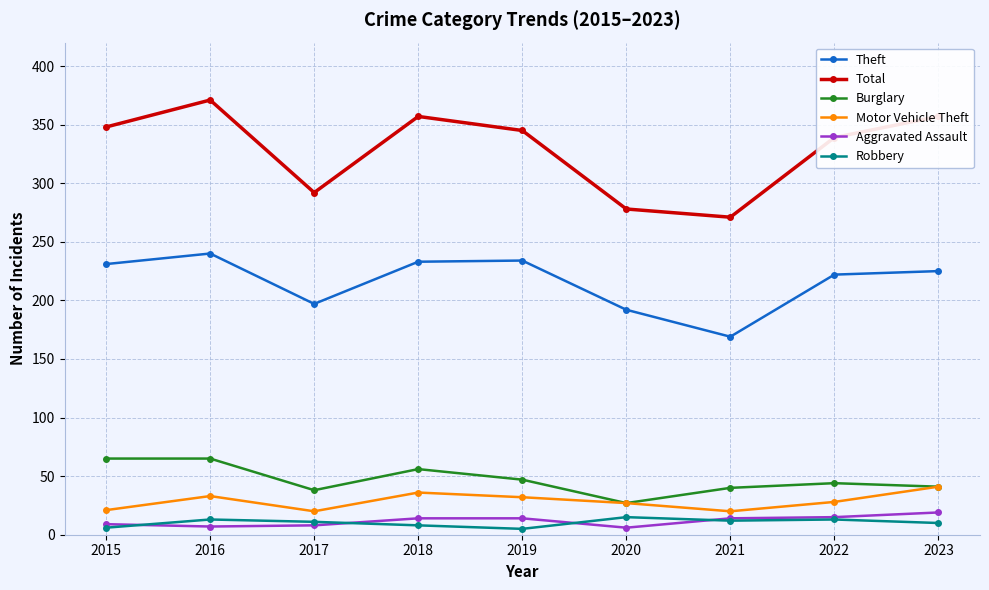

The Theft series shows 366 at 2018. True or false?

False